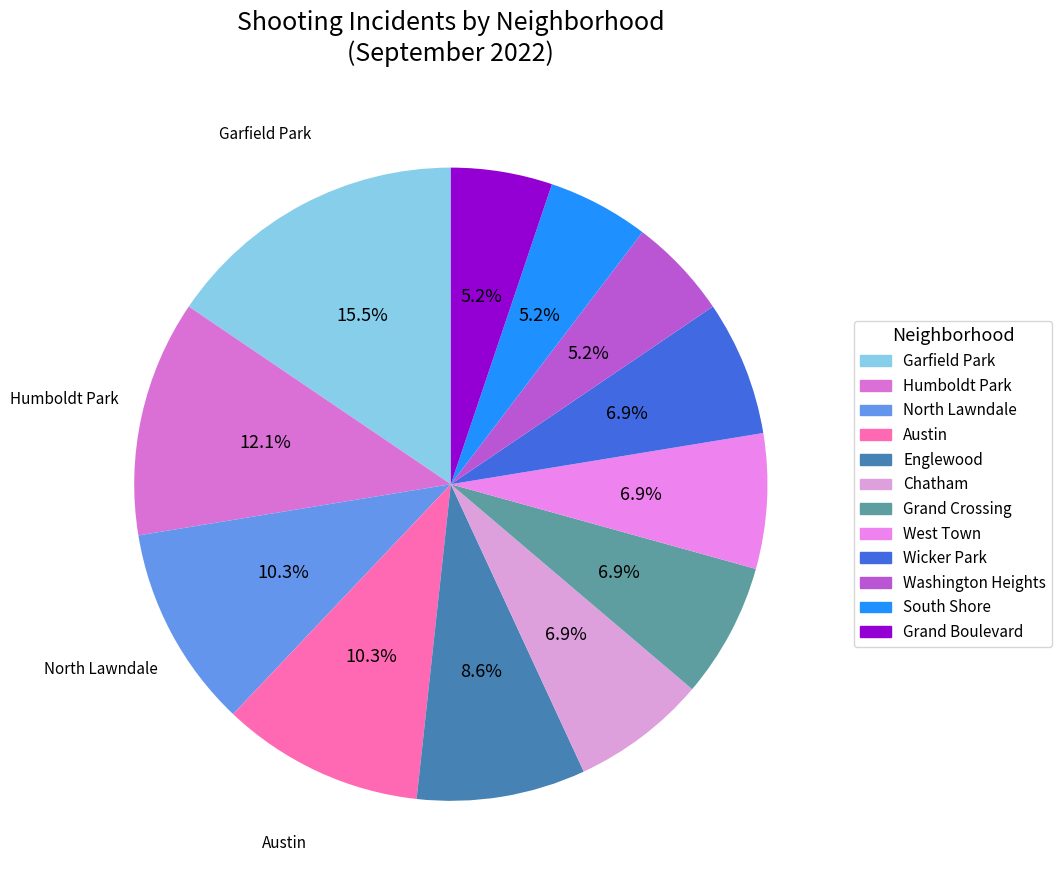

Is there any slice that represents more than half of the pie?

No